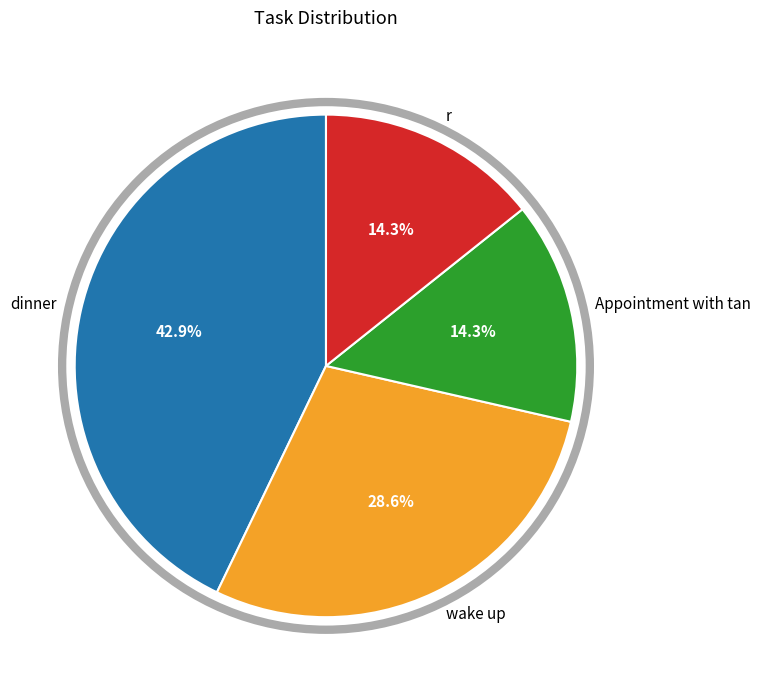

Which category has the biggest portion of the pie?

dinner